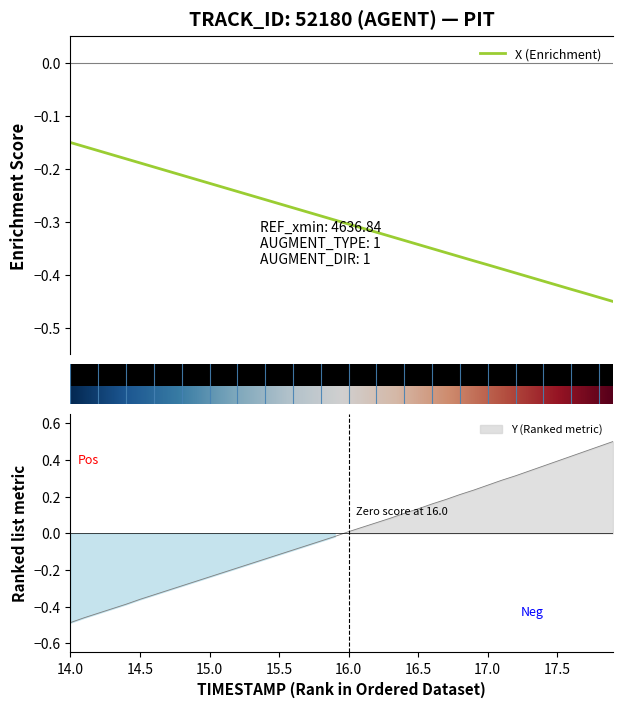

How many intersections are there between Y and X?

1